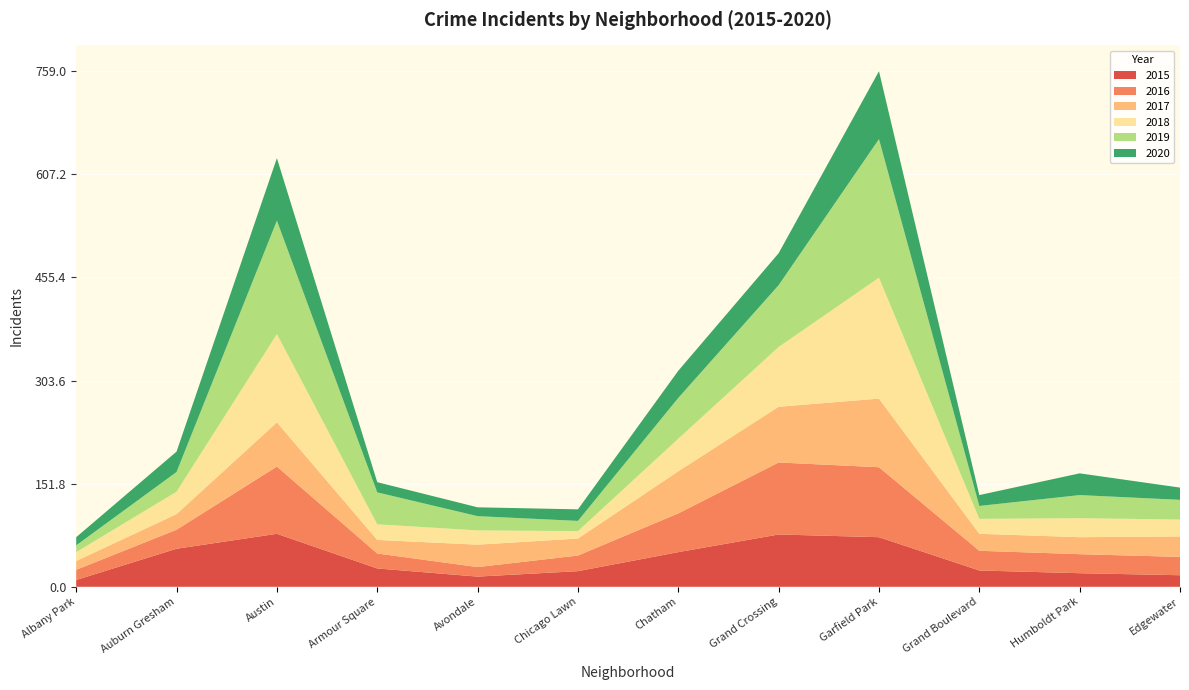

Reading left to right, transcribe all the data shown in this chart.

2015: 10	56	78	27	15	23	51	77	73	24	20	17
2016: 15	28	99	22	14	23	57	106	103	29	28	27
2017: 13	23	65	20	33	25	62	82	101	25	25	30
2018: 13	33	130	23	21	11	48	88	178	22	28	25
2019: 10	29	167	47	21	15	60	91	204	19	34	29
2020: 12	30	92	15	13	17	40	47	100	16	32	18